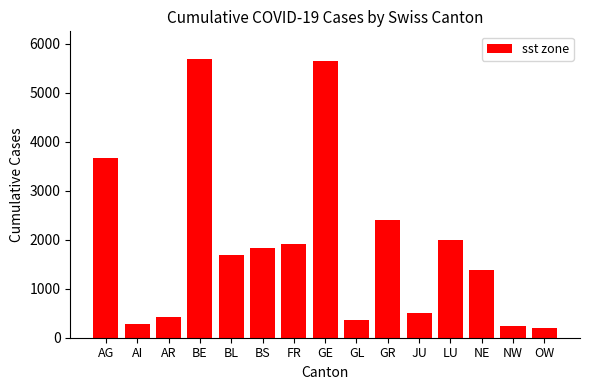

Is it true that the value at GE is 3886?

False